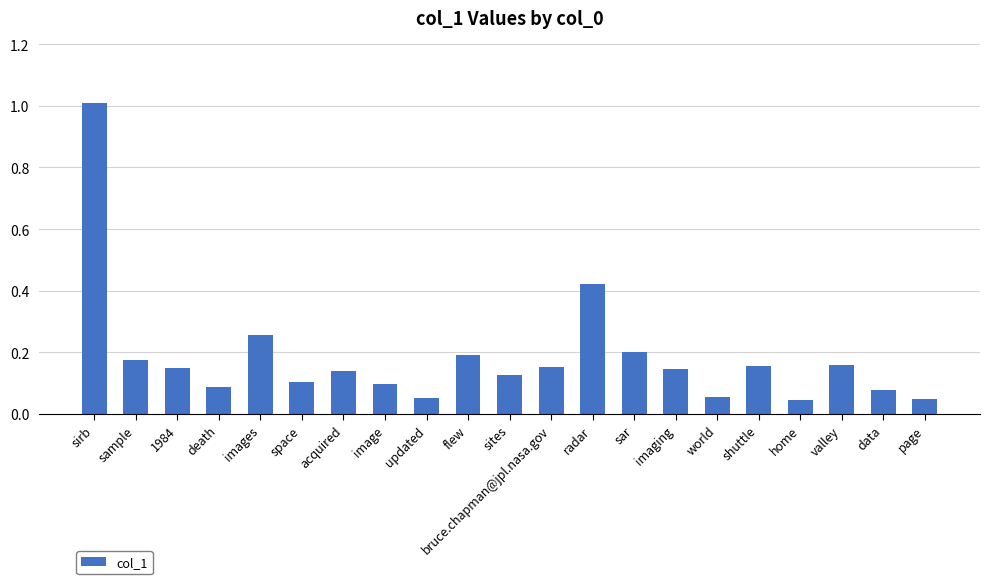

The chart shows a value of 0.1 at imaging. True or false?

True